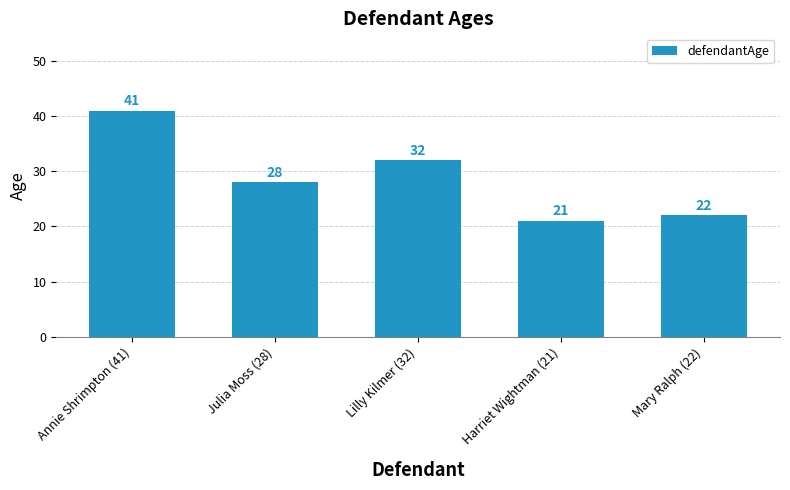

How many series are shown in this chart?

1